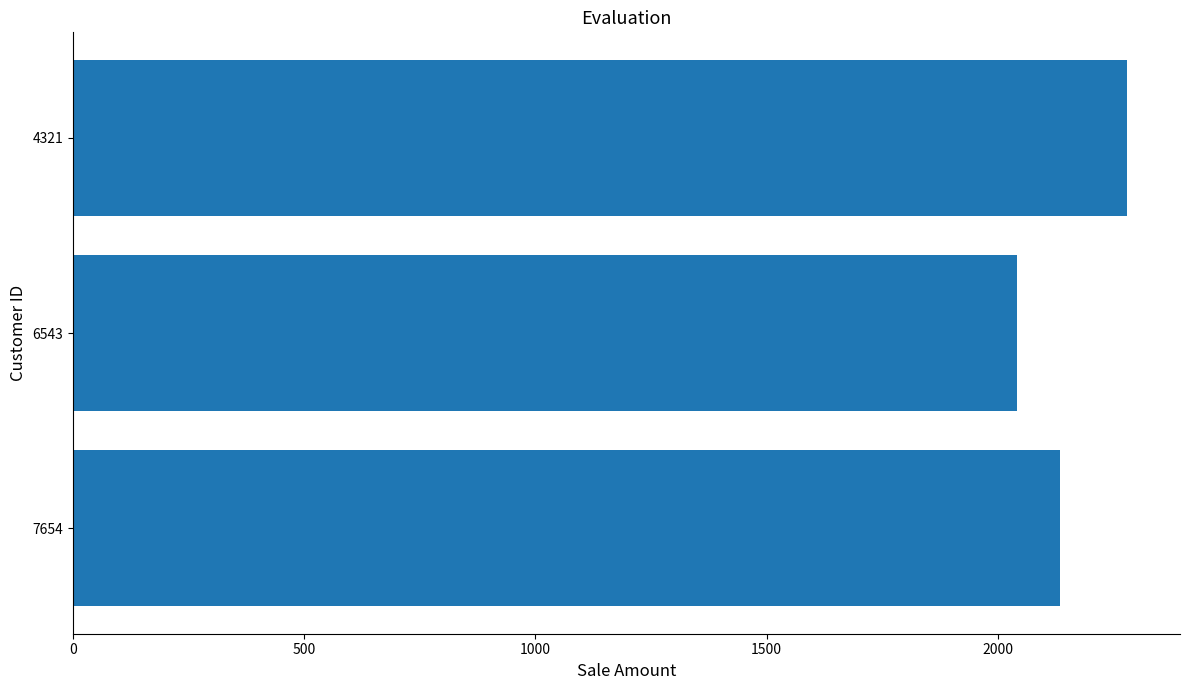

Where is the data nearest to the value 2161?

7654